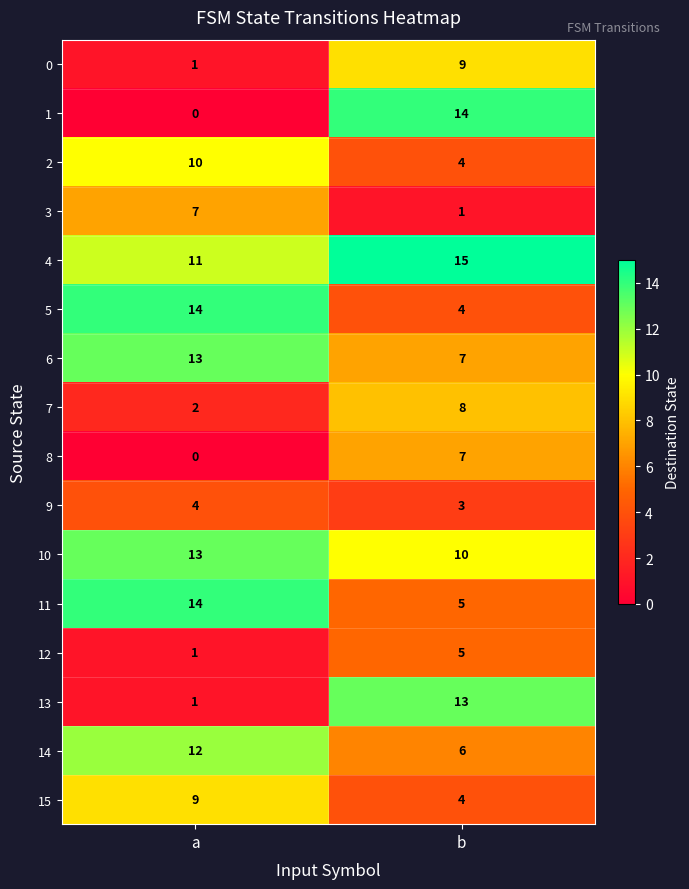

Is it true that 0 equals 0 at a?

False